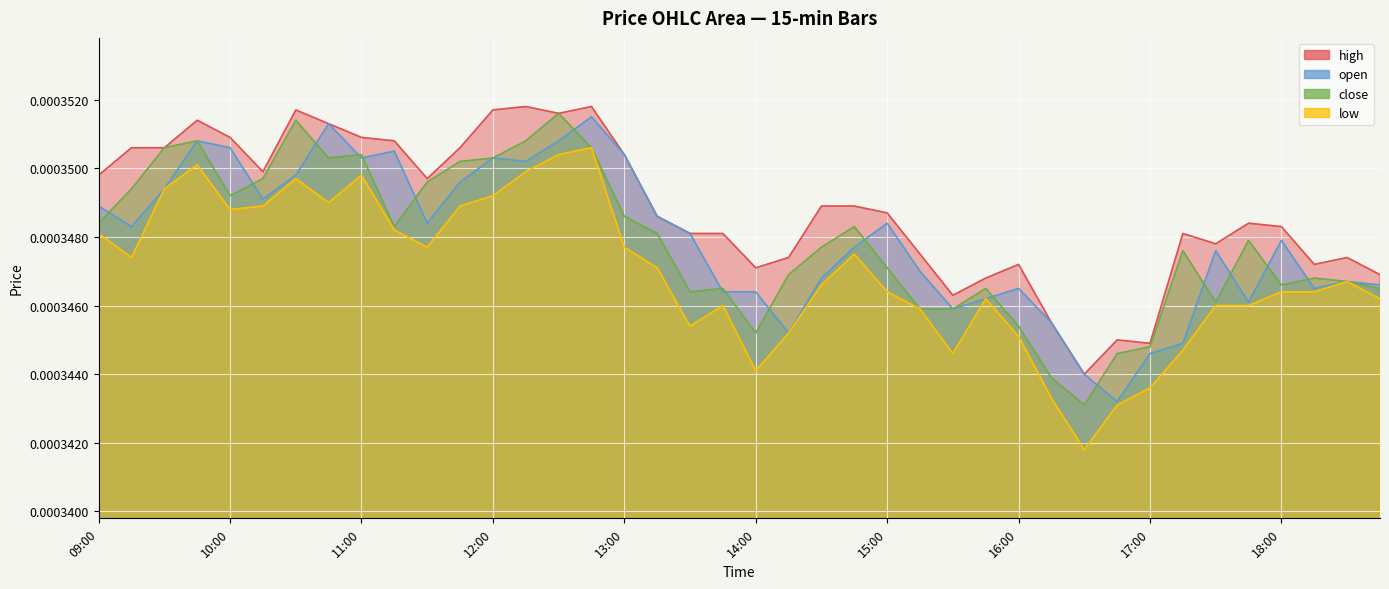

List the series in order of their peak value, highest first.

high, close, open, low